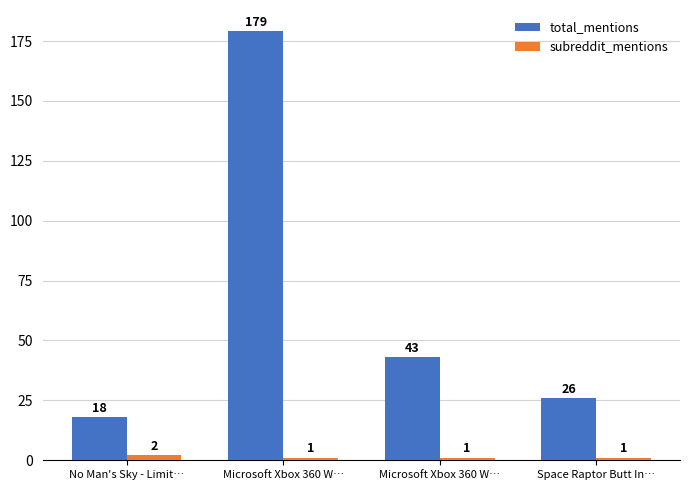

Is the value of total_mentions at Space Raptor Butt In… greater than the value of subreddit_mentions at Microsoft Xbox 360 W…?

Yes